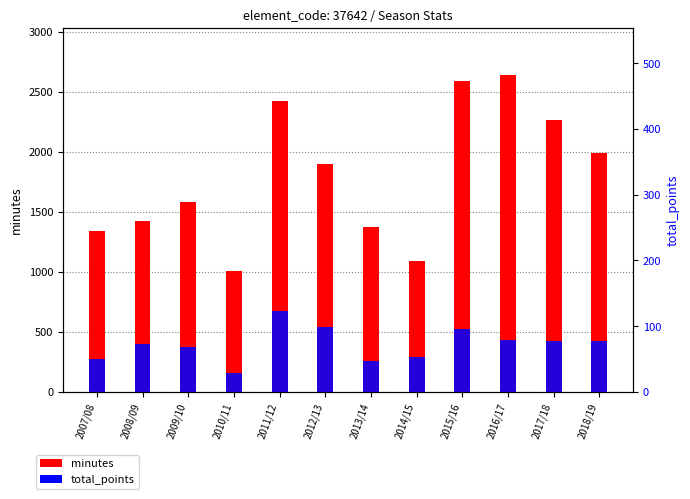

At which label is total_points closest to 76?

2018/19